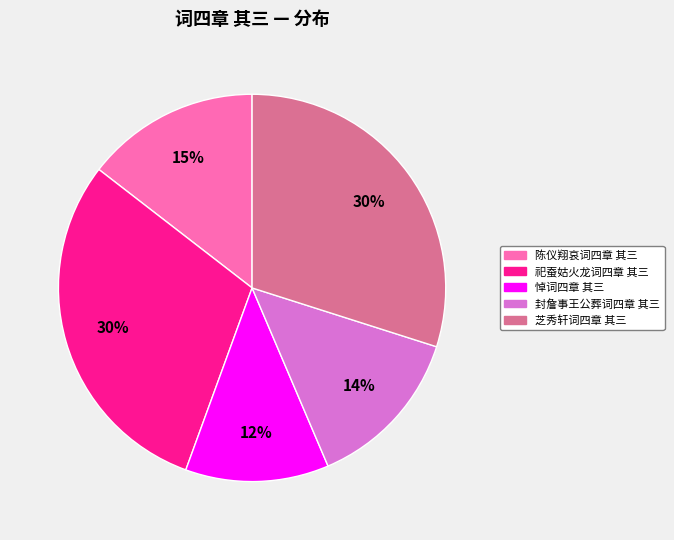

How many slices are in this pie chart?

5